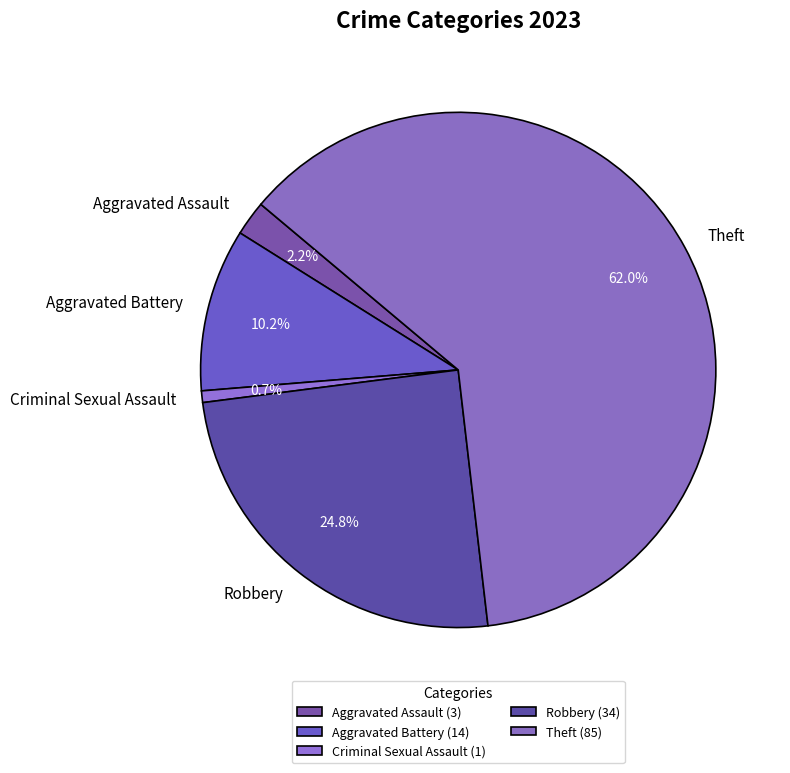

Combined, do Robbery and Aggravated Assault account for over 50%?

No